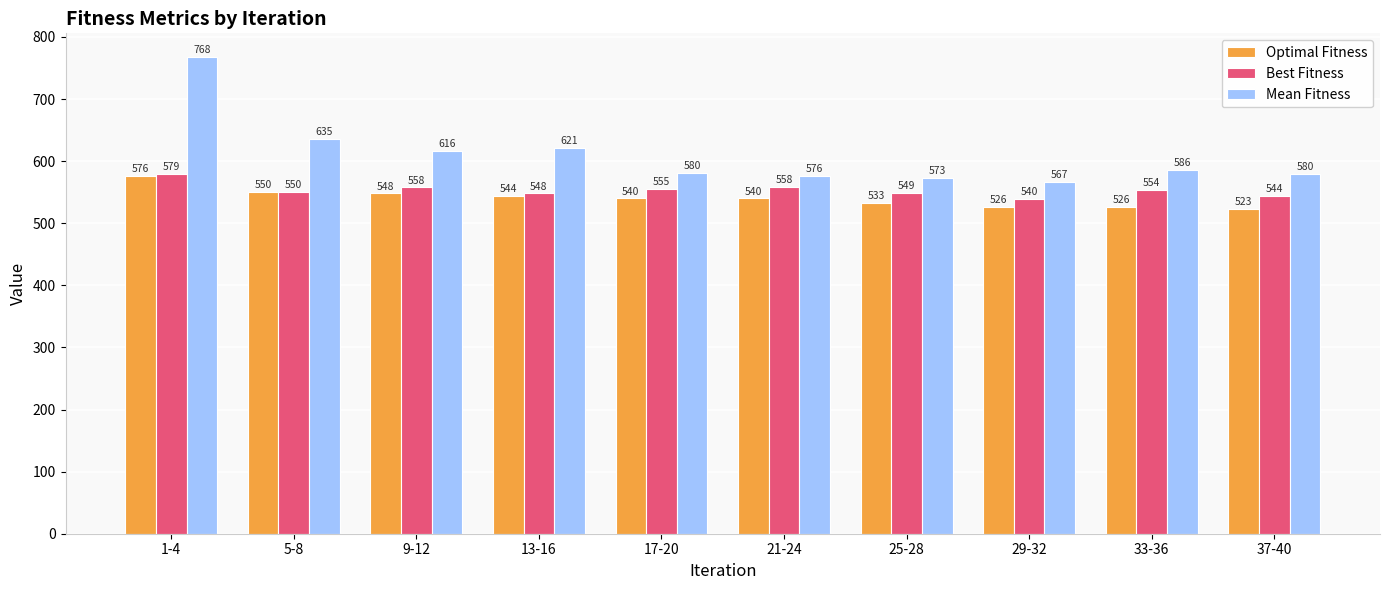

Is the value of Optimal Fitness at 25-28 greater than the value of Best Fitness at 21-24?

No